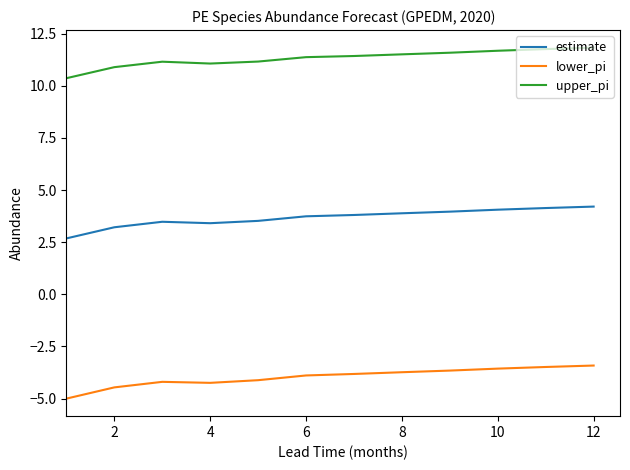

In estimate, how many points are higher than both neighbors (excluding endpoints)?

1